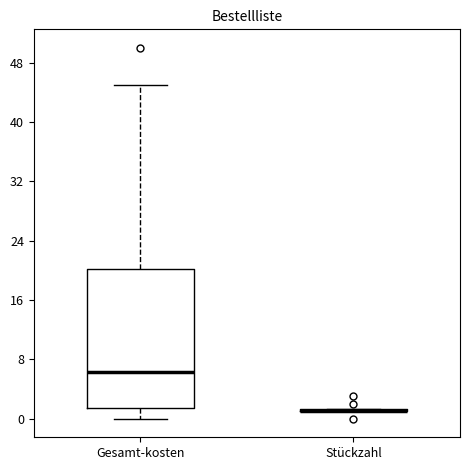

Reading left to right, read every box against the y-axis: the position of its median line, the range the box covers, and the ends of its whiskers. The values are not printed on the chart, so give them approximately, as read against the axis.

Gesamt-kosten: median 6, box 2 to 20, whiskers 0 to 45
Stückzahl: box collapsed to a line at 1, whiskers 1 to 1